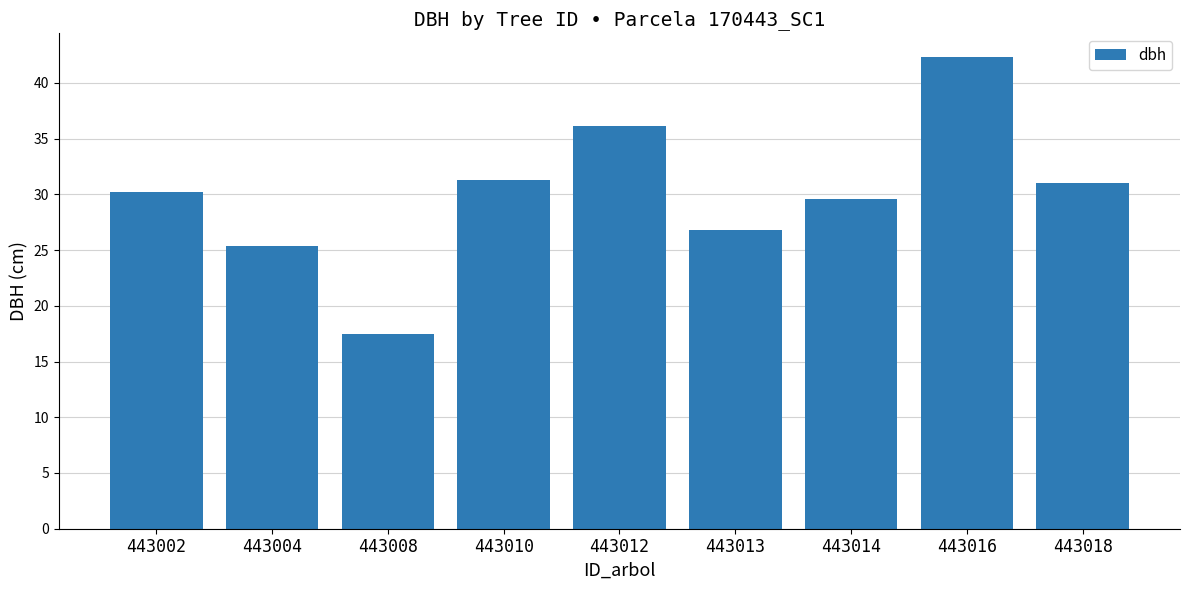

Count the number of values greater than 30.

5